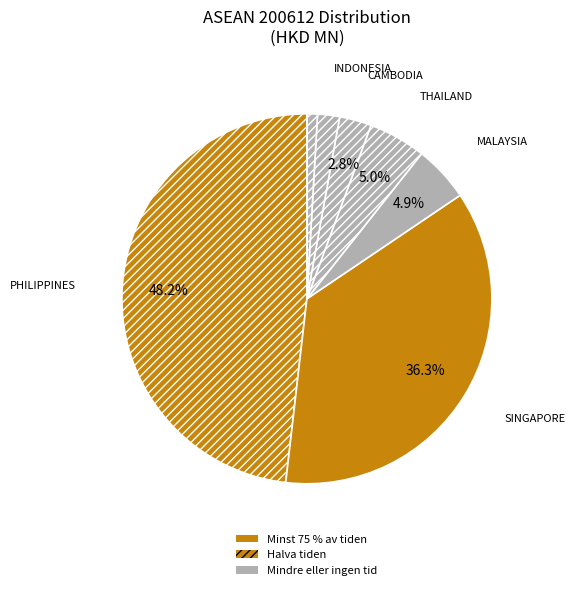

Is there a majority slice in this chart?

No